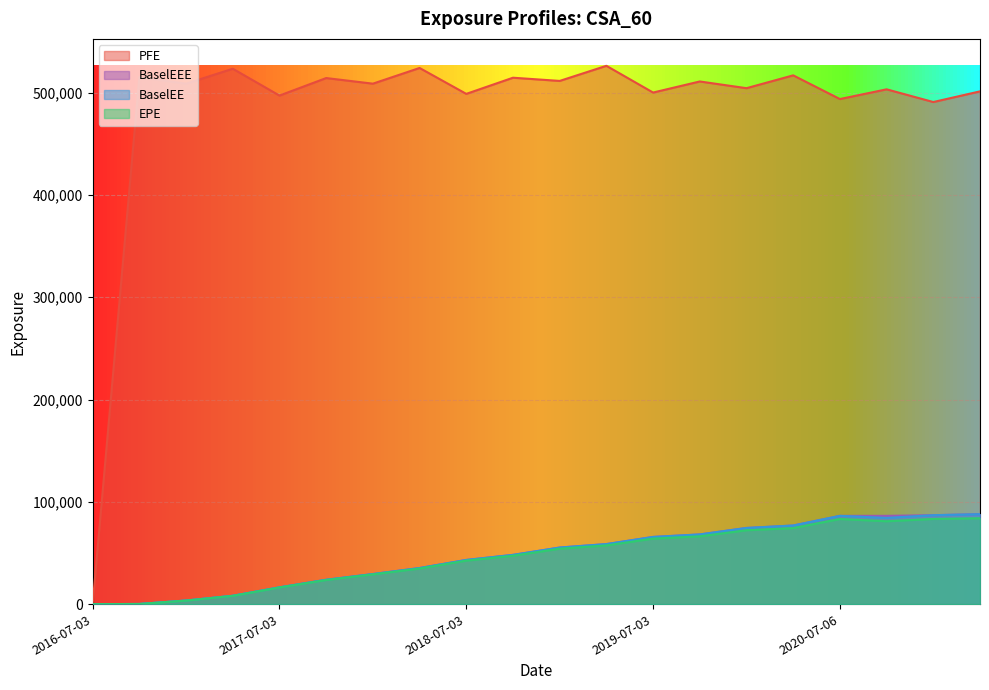

What is the label of the 7th point from the left?

2018-01-03